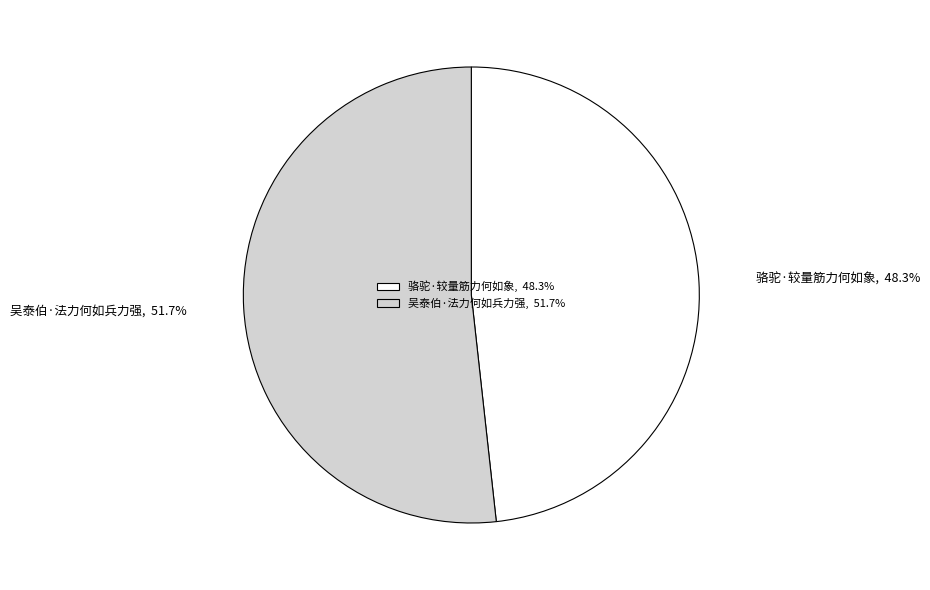

To the nearest percent, what is the combined percentage of 骆驼·较量筋力何如象 and 吴泰伯·法力何如兵力强?

100%